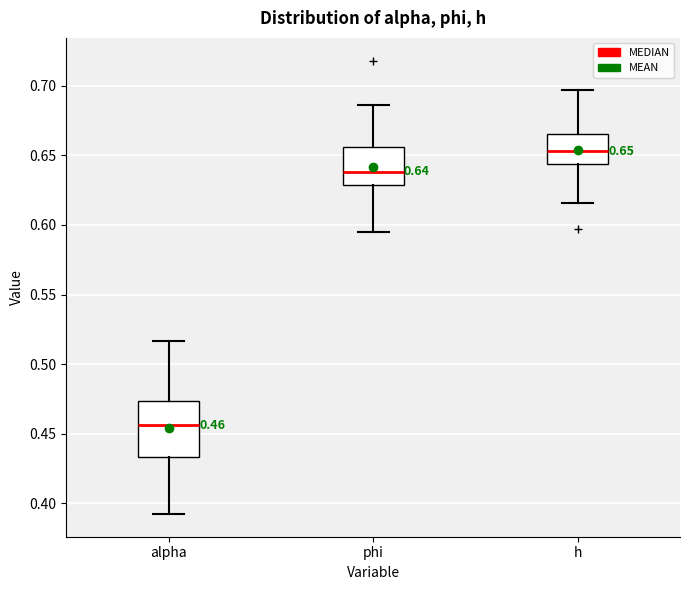

Which box has the lowest median line?

alpha